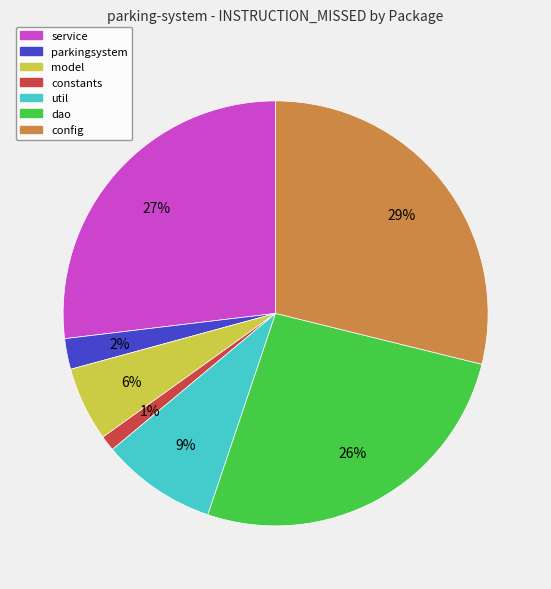

Do service and model together represent more than half of the pie?

No